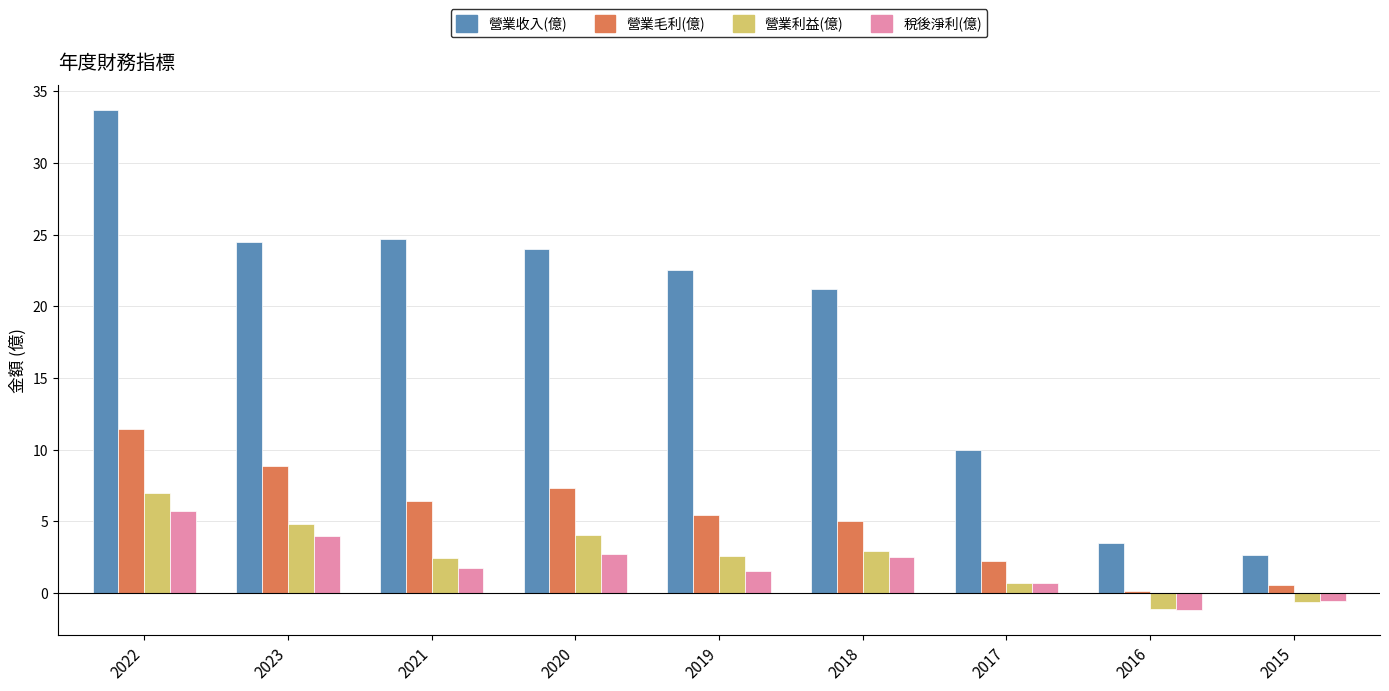

Are the bars grouped side by side (vs. stacked)?

Yes